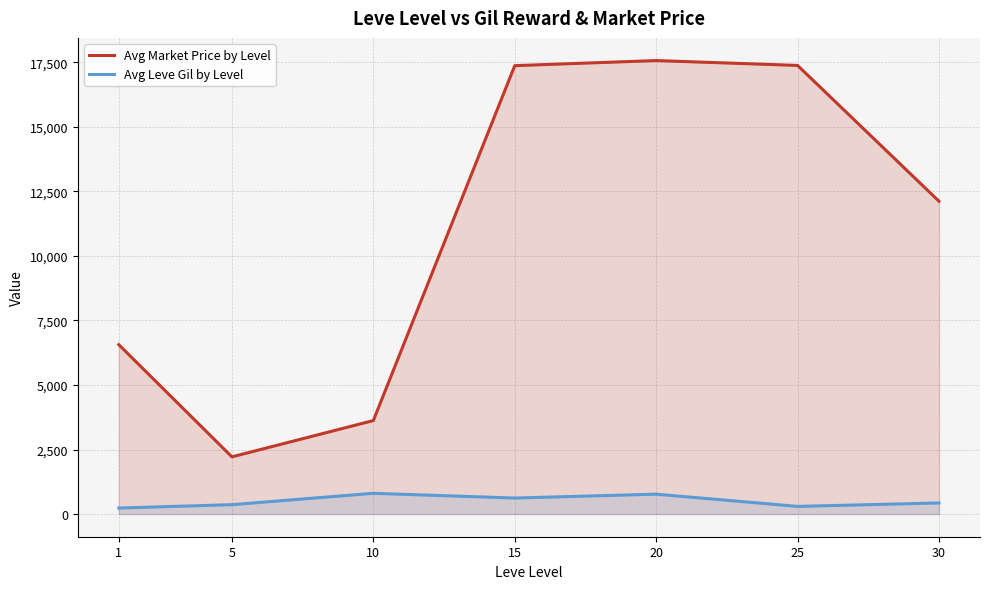

Which series has the widest spread of values?

Avg Market Price by Level